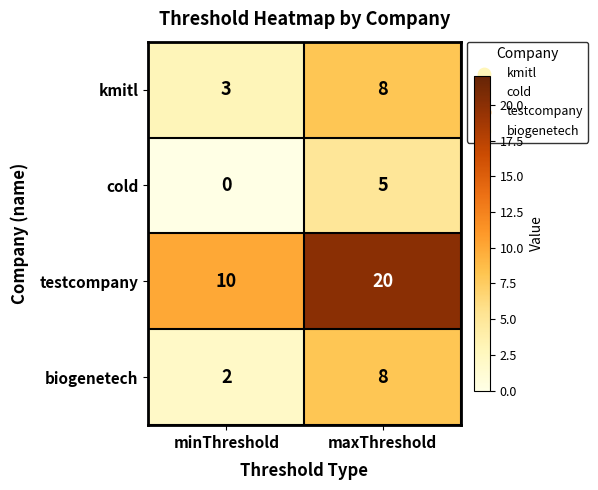

Is it true that cold equals 8 at maxThreshold?

False